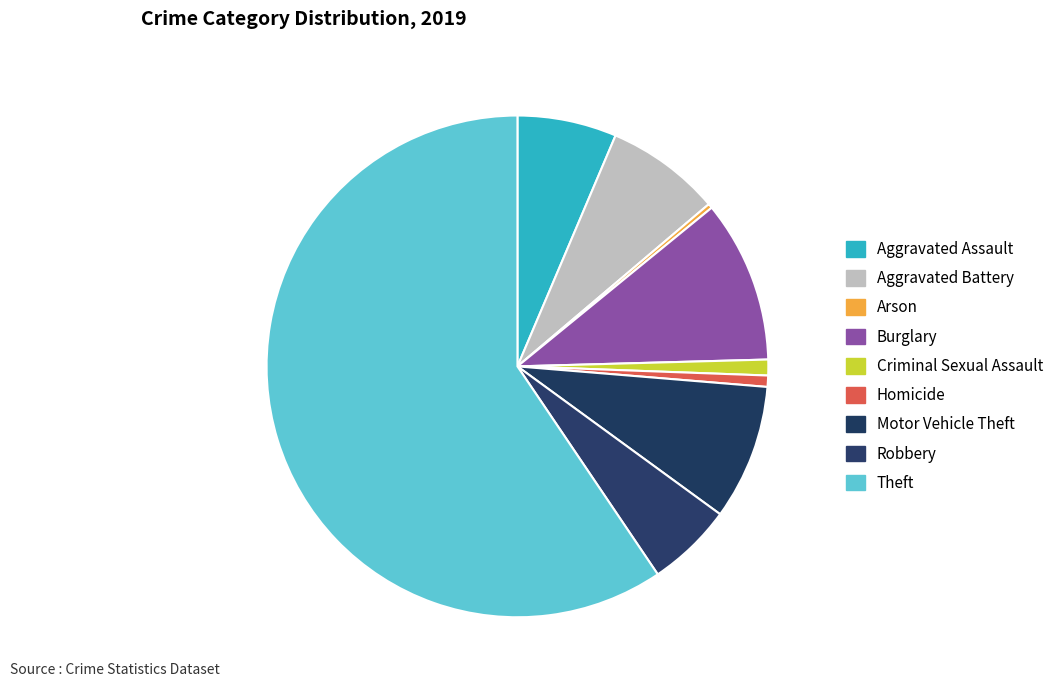

Between Motor Vehicle Theft and Arson, which is larger?

Motor Vehicle Theft